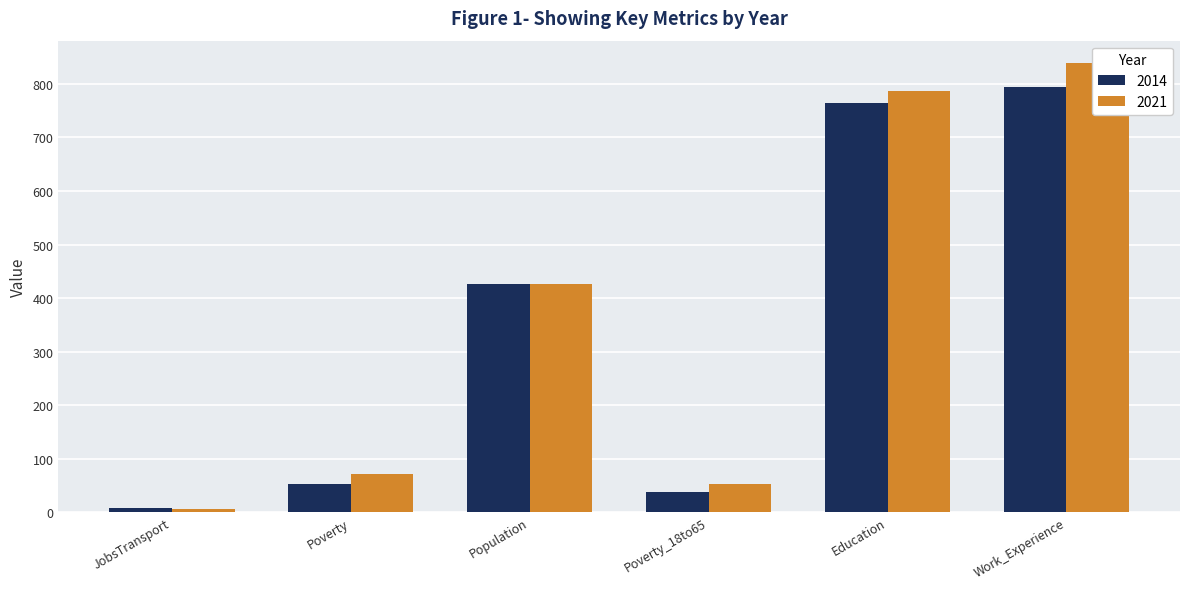

What is the label of the 6th bar from the right?

JobsTransport